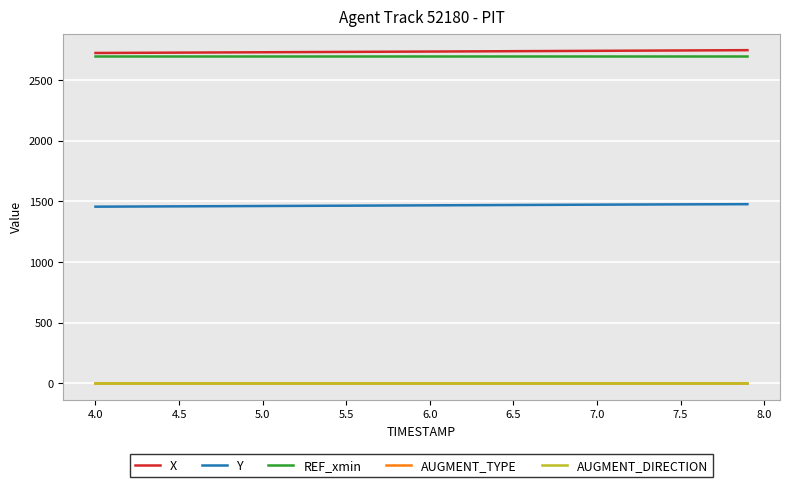

What is the maximum value shown in the chart?

2745.4